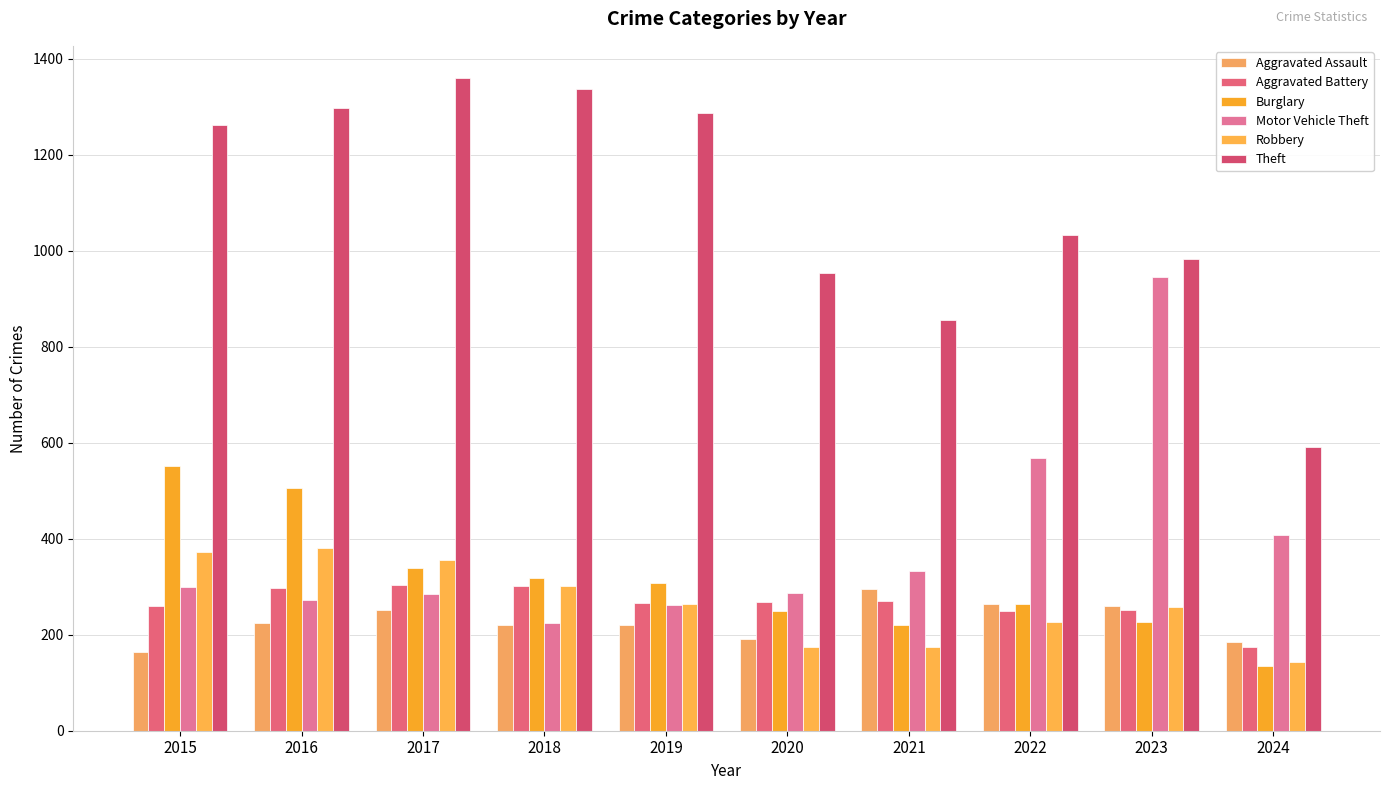

What are all the series names shown in the legend?

Aggravated Assault, Aggravated Battery, Burglary, Motor Vehicle Theft, Robbery, Theft